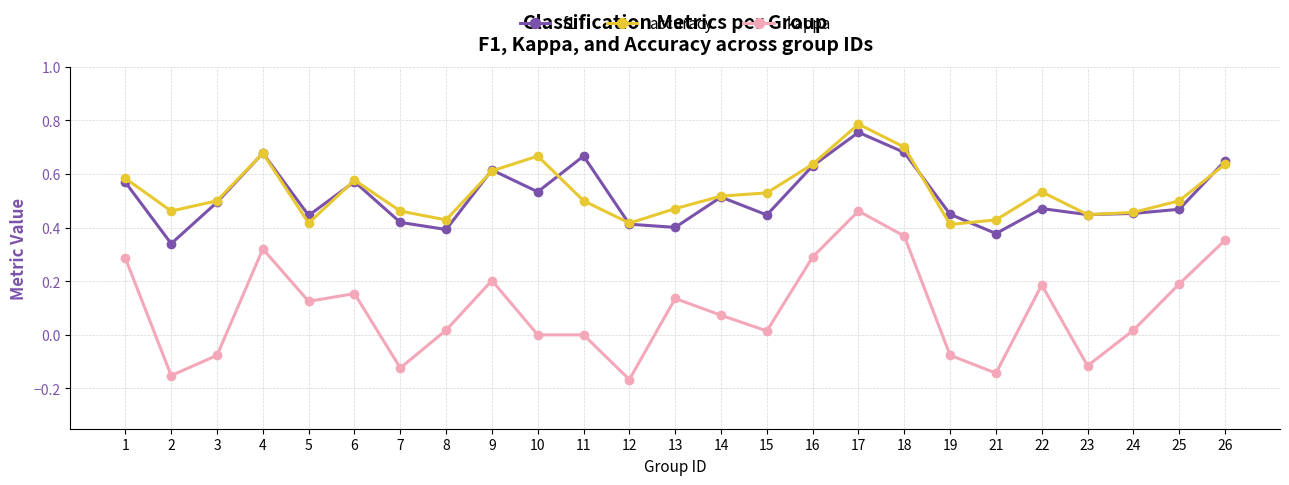

True or false: kappa has more than 2 points higher than both neighbors.

True